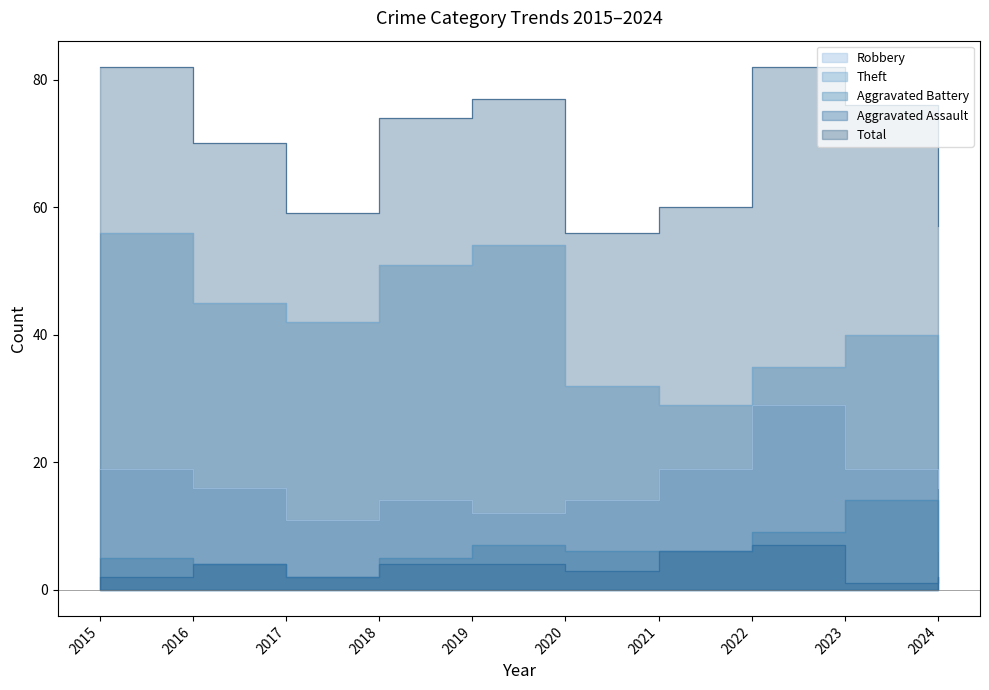

How many data points does each series have?

10